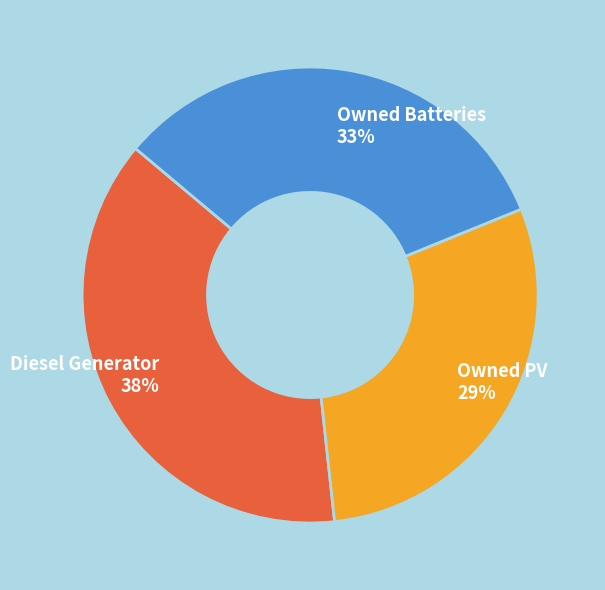

Does Owned Batteries account for over 50% of the chart?

No